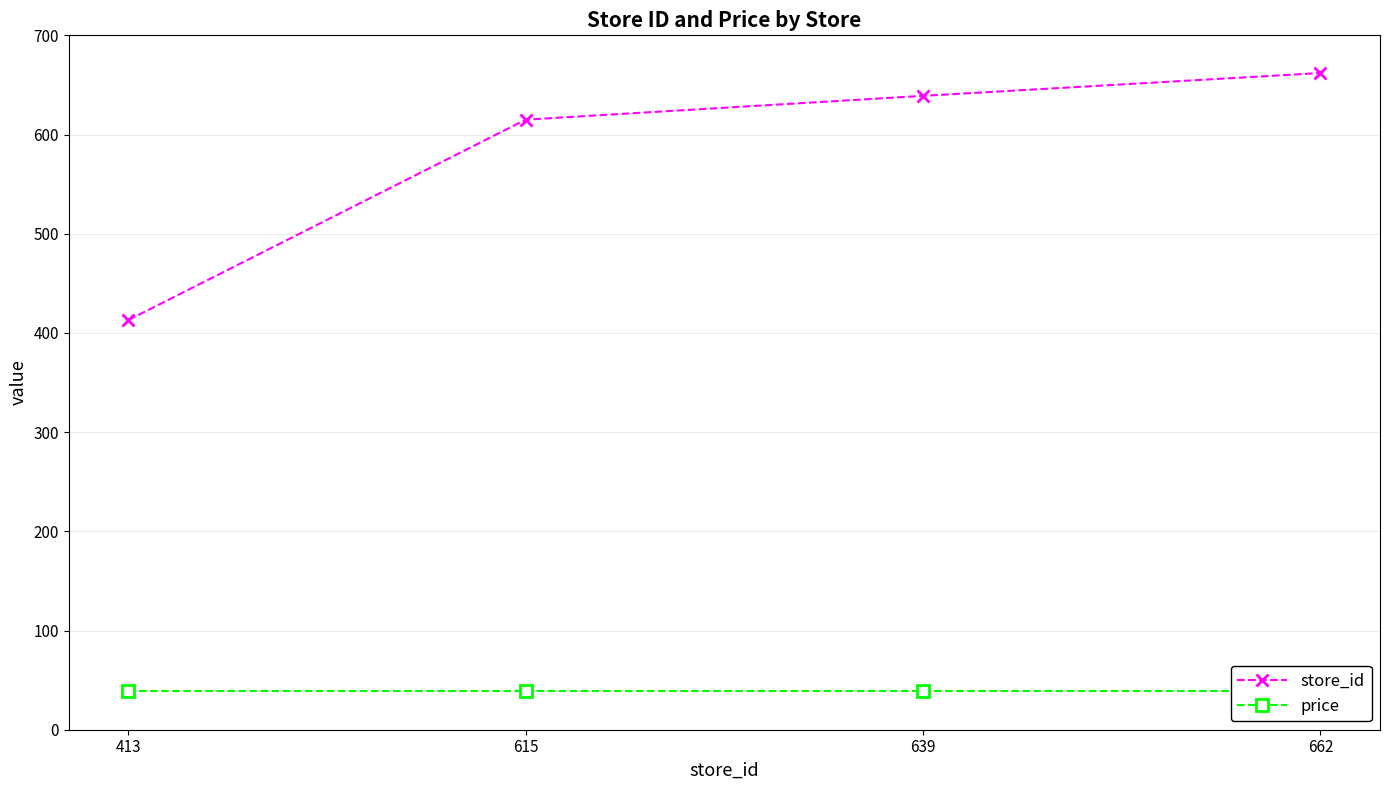

At which category does the chart reach its peak across all series?

662